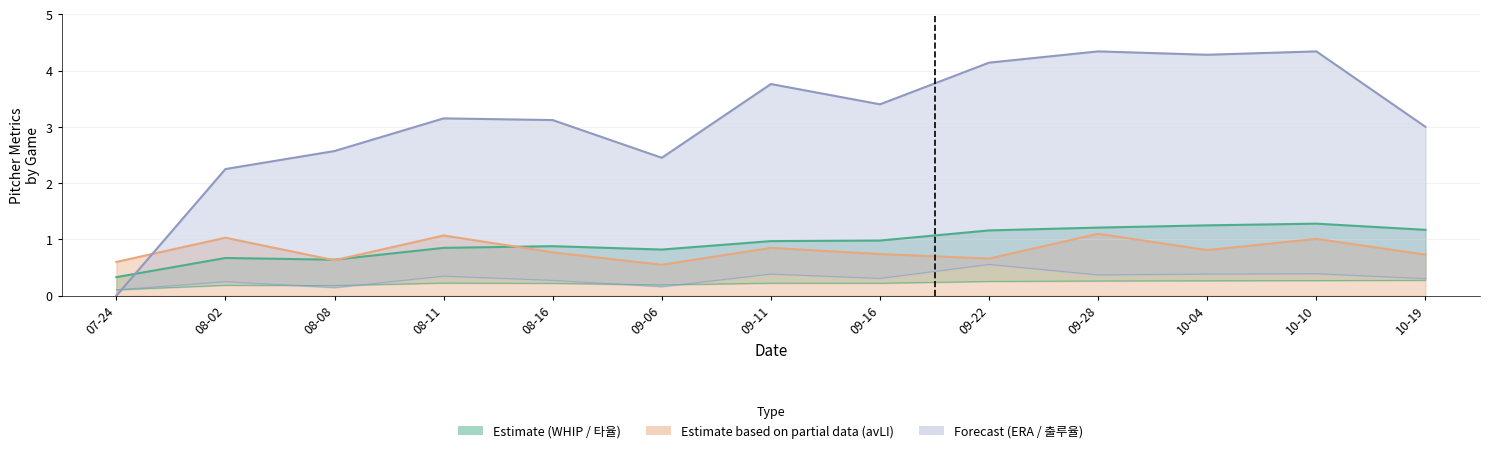

Between 09-28 and 08-11, which is larger?

09-28